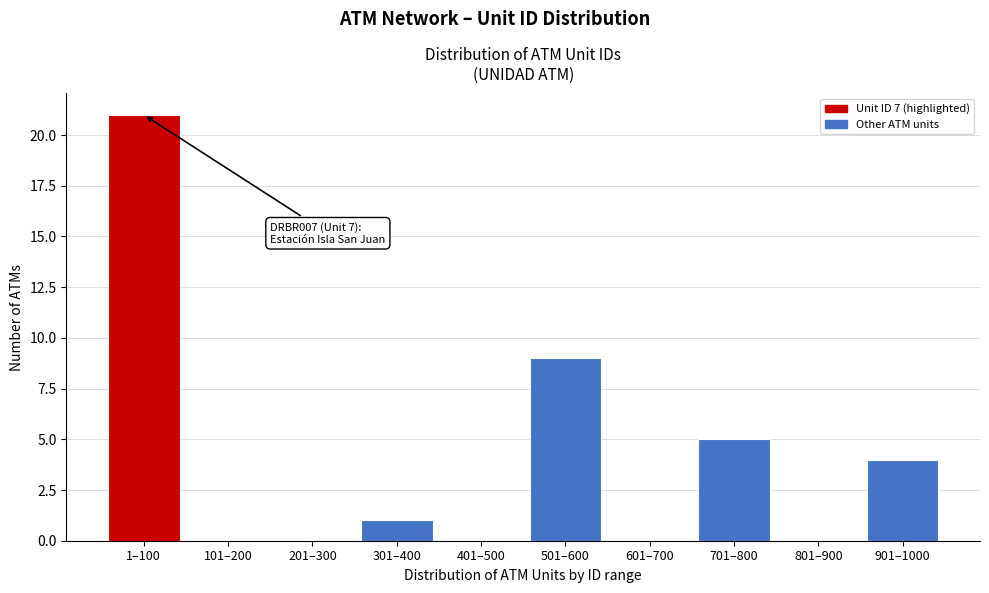

Reading left to right, list all the values displayed in this chart.

1–100=21	101–200=0	201–300=0	301–400=1	401–500=0	501–600=9	601–700=0	701–800=5	801–900=0	901–1000=4